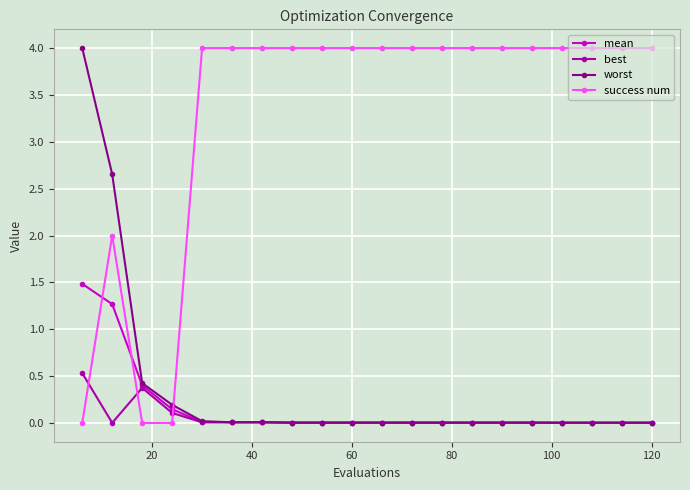

What is the maximum value for worst?

4.0